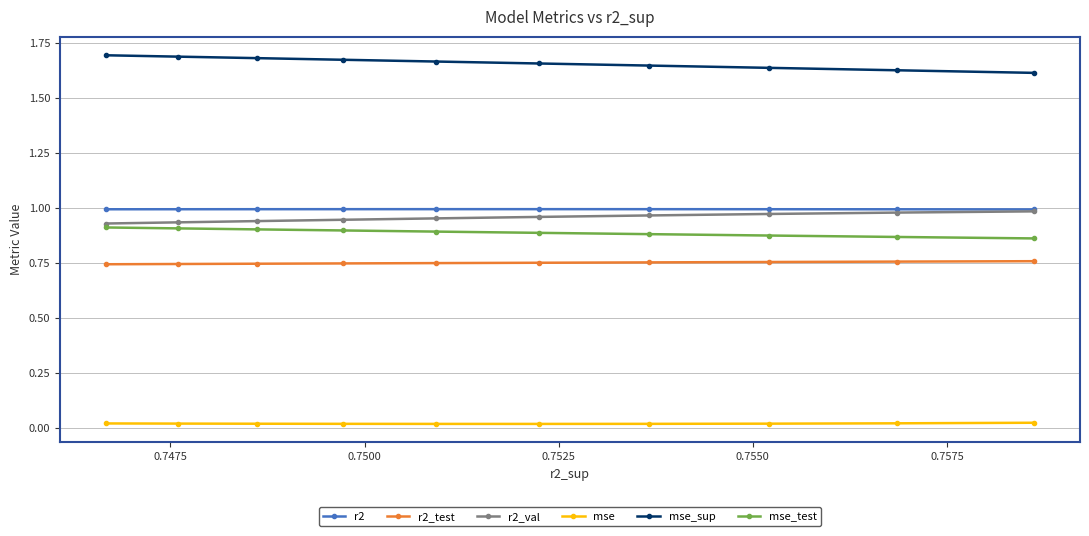

At how many categories does at least one series exceed 0?

10